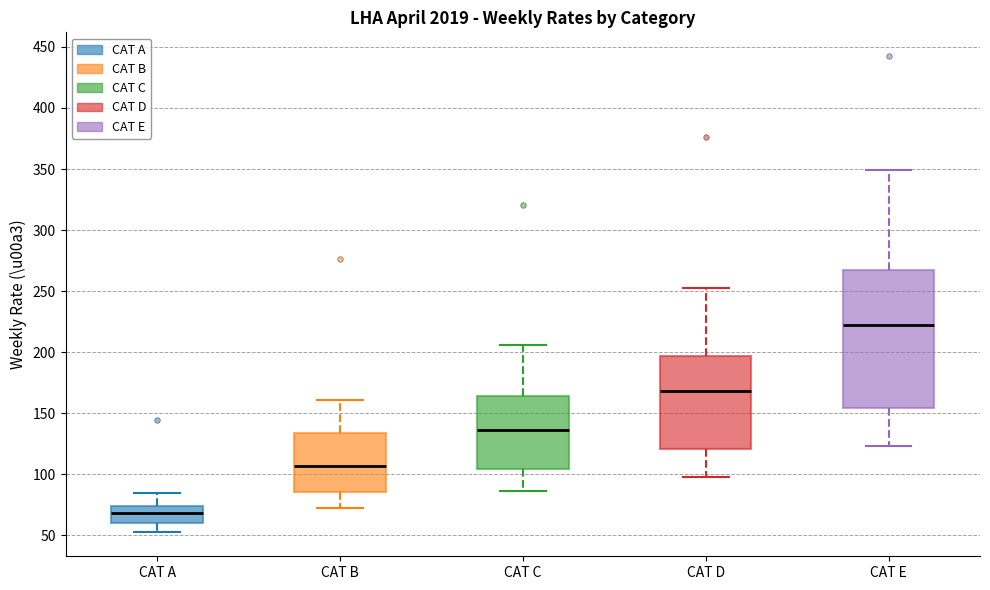

Reading left to right, transcribe this box plot: for each box, give where its median line is, the range the box spans, and where its two whiskers end, as read against the y-axis. The values are not printed on the chart, so give them approximately, as read against the axis.

CAT A: median 70, box 60 to 75, whiskers 50 to 85
CAT B: median 105, box 85 to 135, whiskers 75 to 160
CAT C: median 135, box 105 to 165, whiskers 85 to 205
CAT D: median 170, box 120 to 195, whiskers 100 to 250
CAT E: median 220, box 155 to 265, whiskers 125 to 350